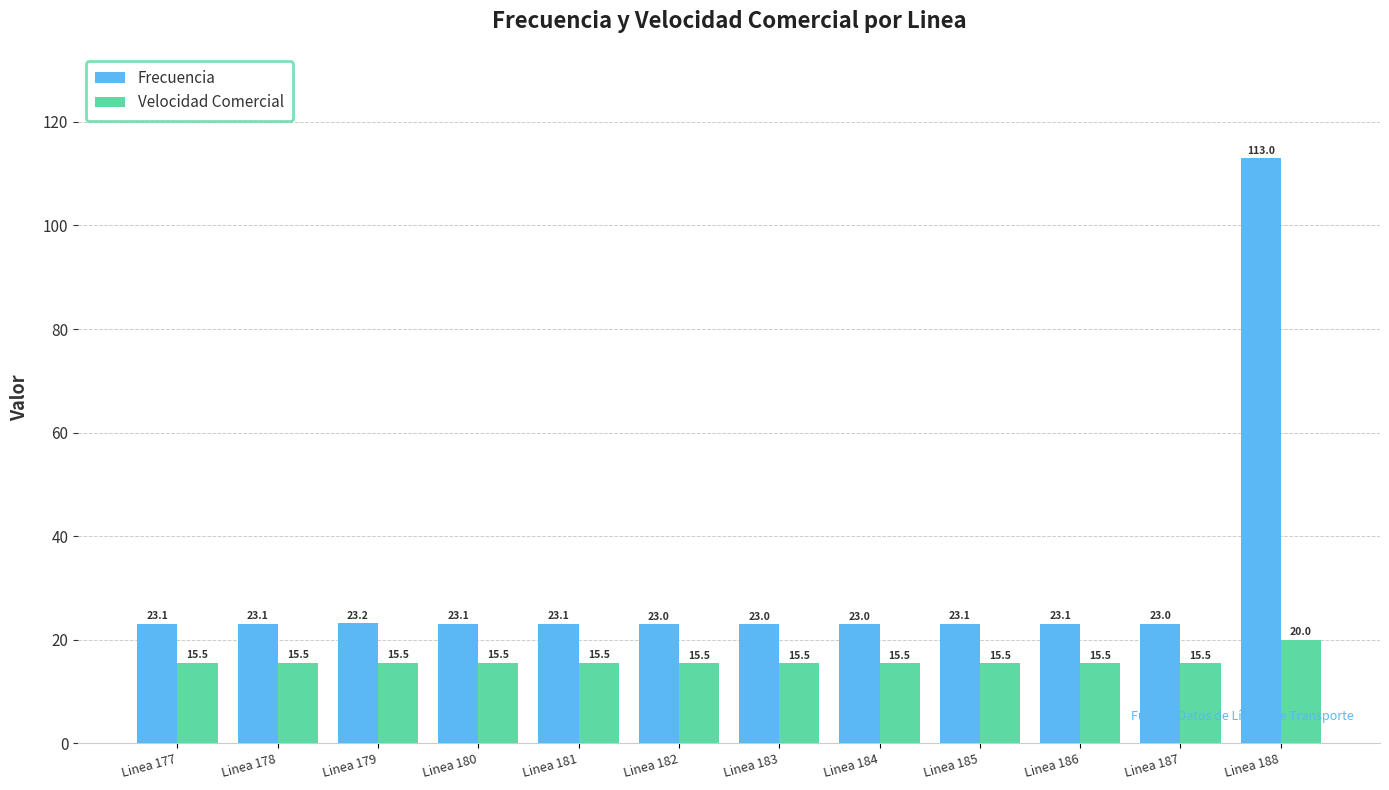

What is the highest value of the Velocidad Comercial series?

20.0